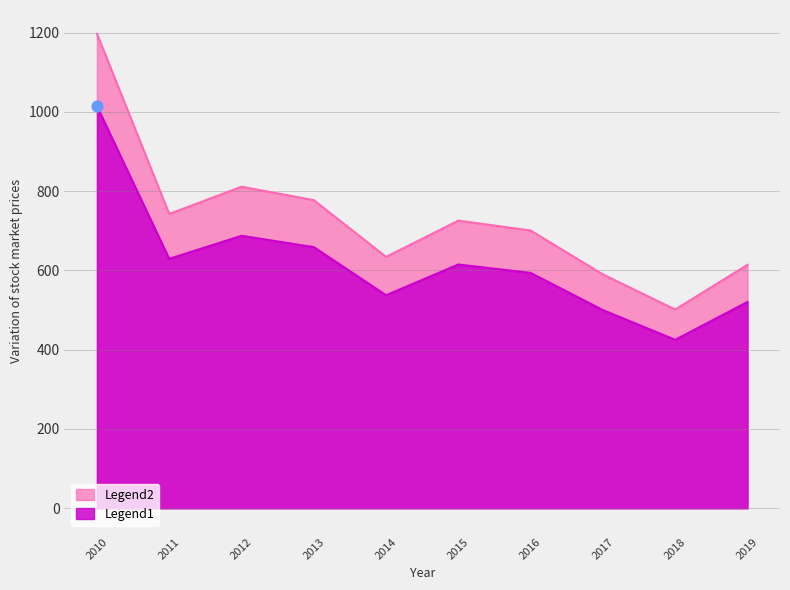

What is the spread (max minus min) of values at 2013?

118.6